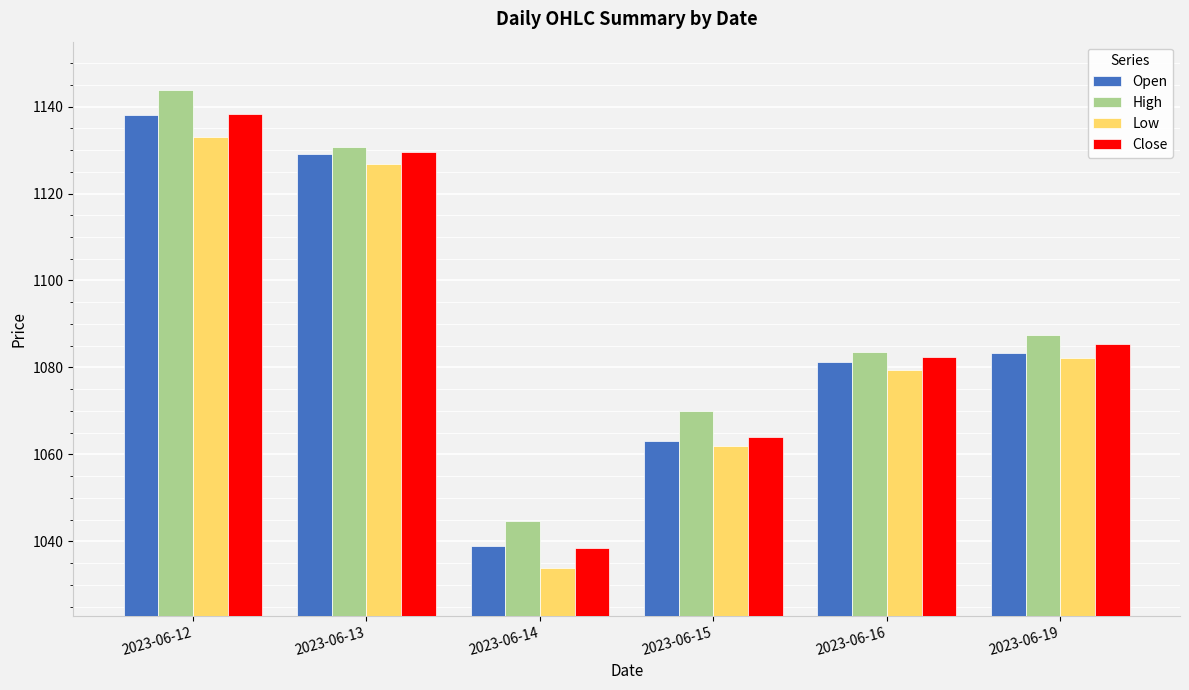

How many values in the High series exceed 1087?

3